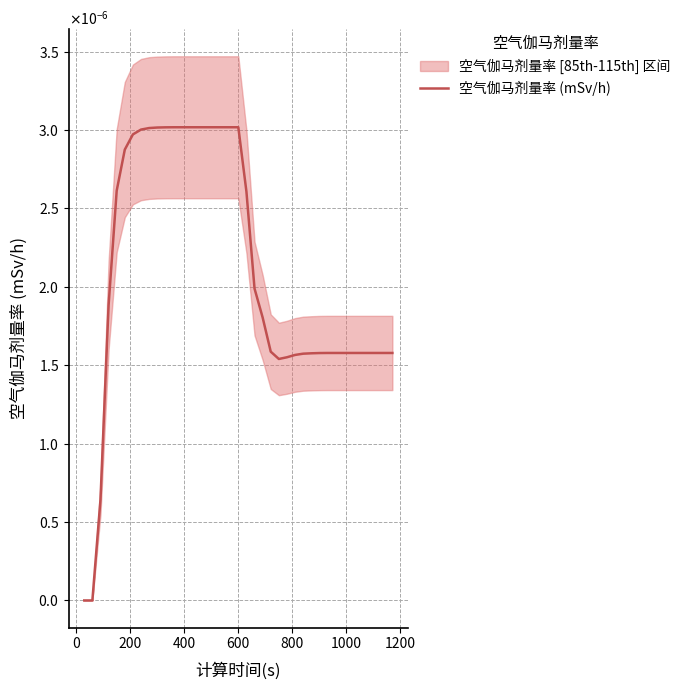

Is this an area chart (filled region under the line)?

No